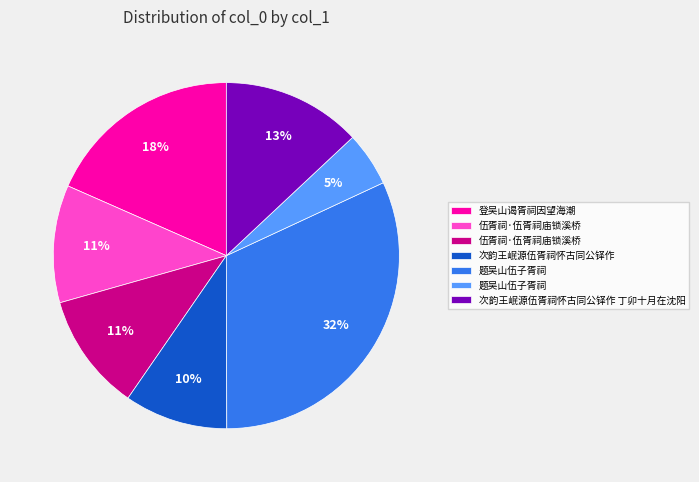

To the nearest percent, what is the average slice percentage?

14%